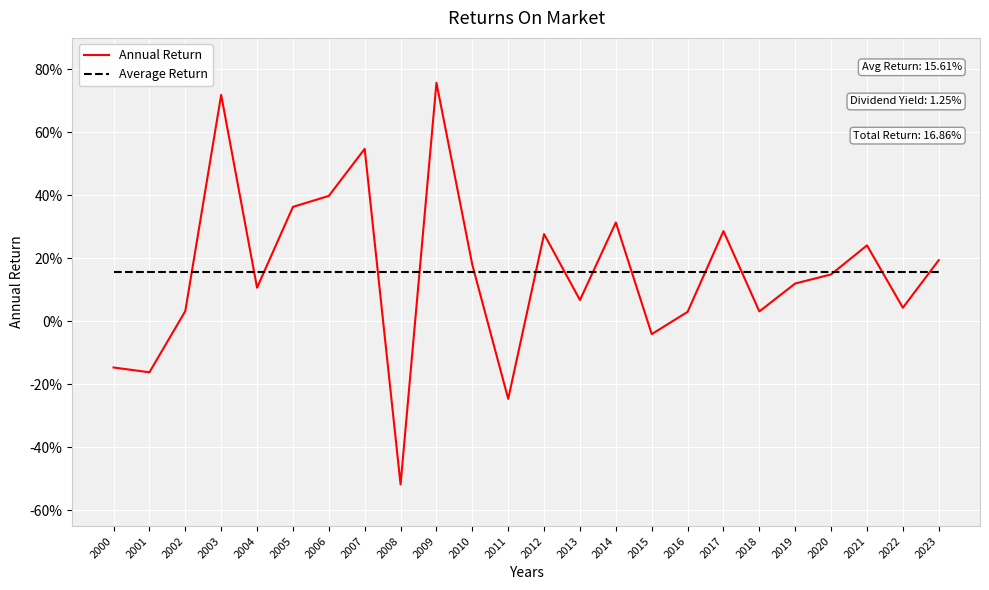

What are all the series names shown in the legend?

Annual Return, Average Return